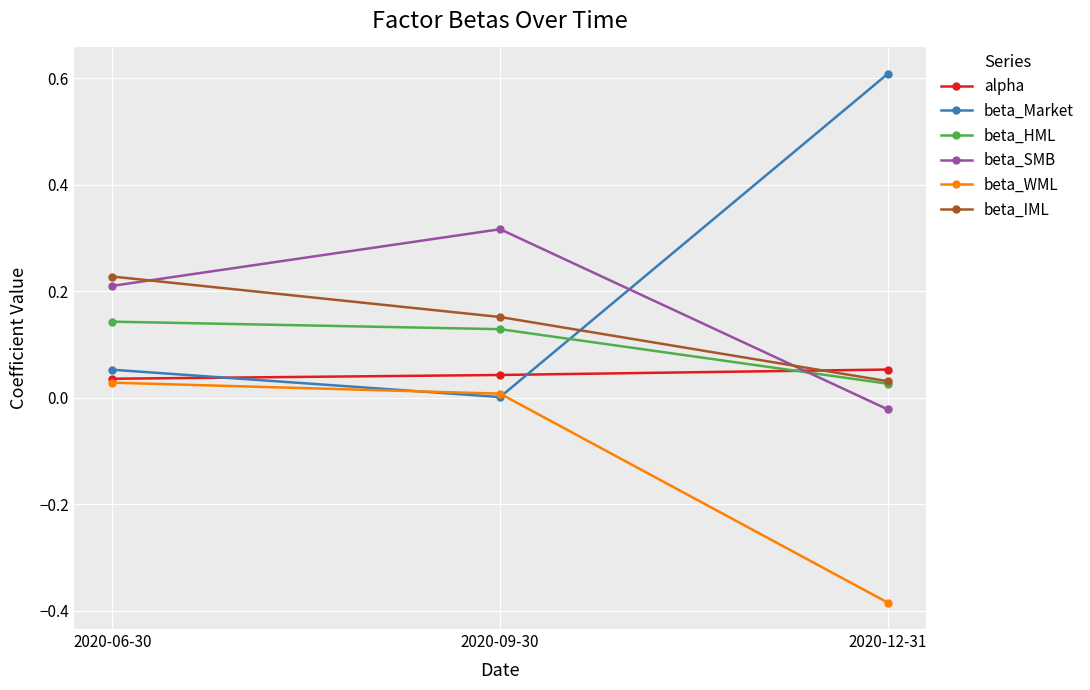

At how many categories does at least one series exceed 0?

3